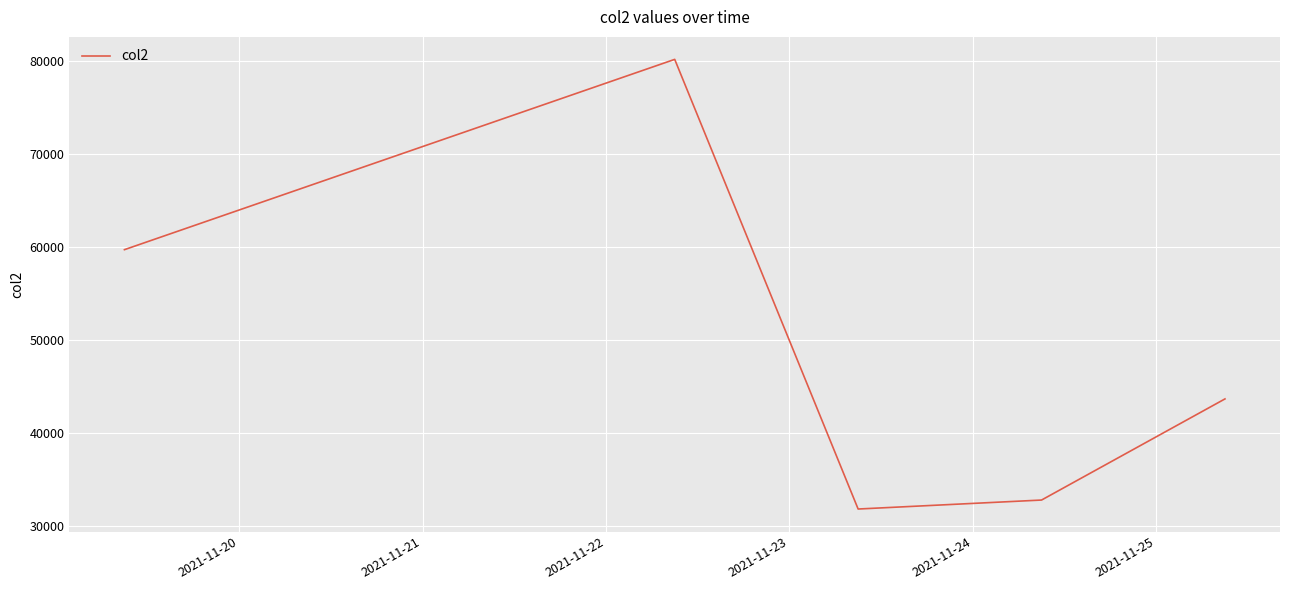

What is the greatest value displayed?

80205